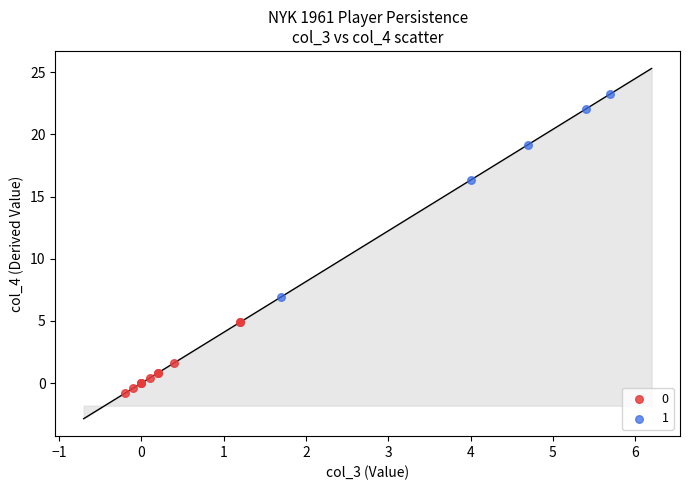

What are all the series names shown in the legend?

0, 1